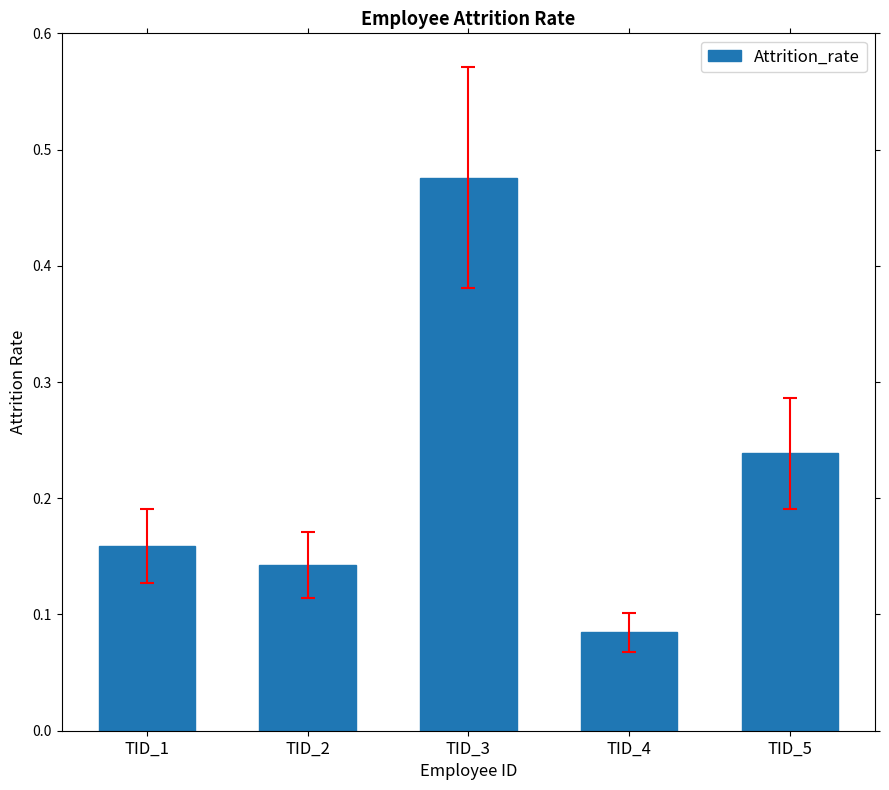

At which label is the value closest to 0?

TID_4